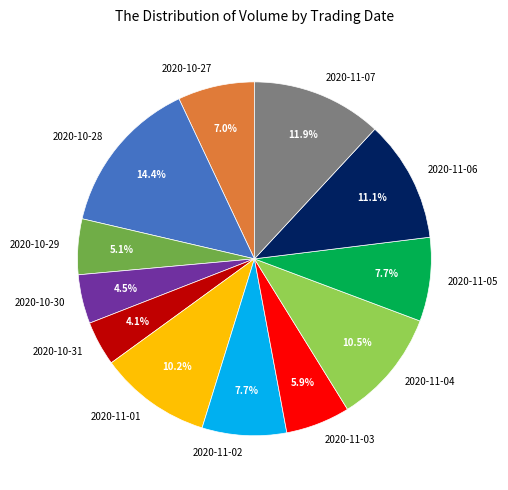

Combined, do 2020-11-06 and 2020-10-27 account for over 50%?

No